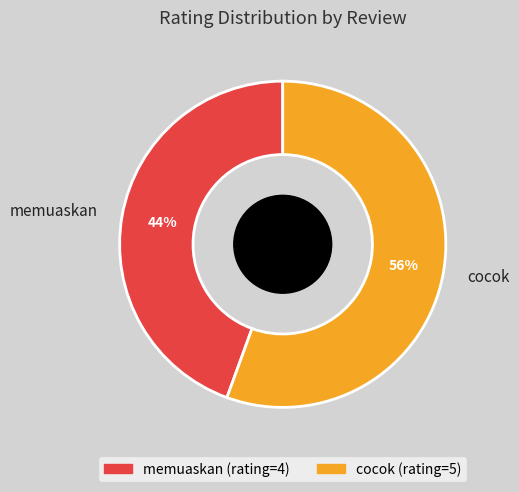

To the nearest percent, what is the combined percentage of memuaskan and cocok?

100%